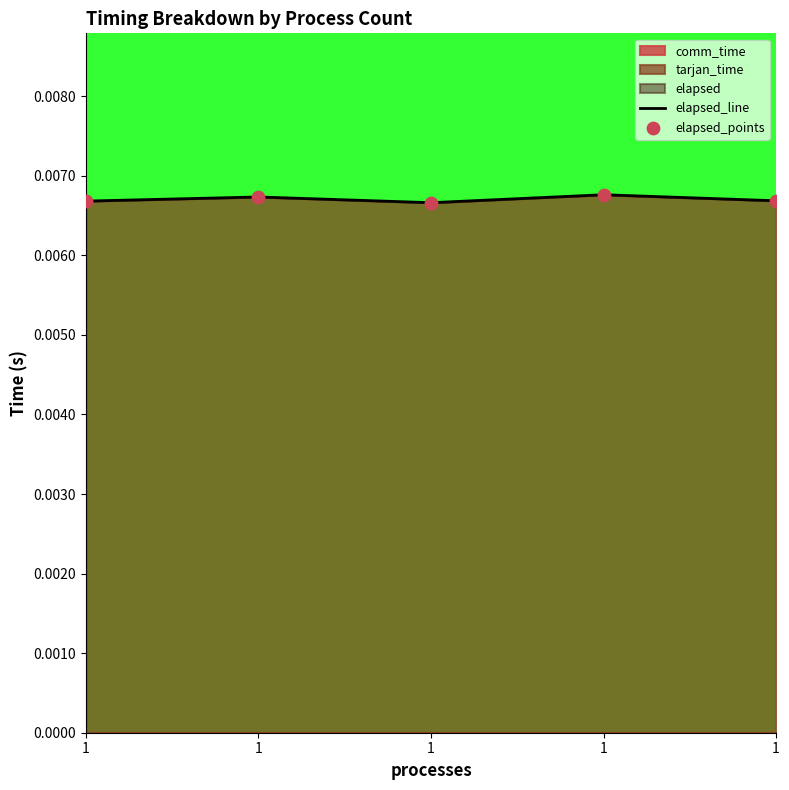

Which series contains the highest Y value?

elapsed_line